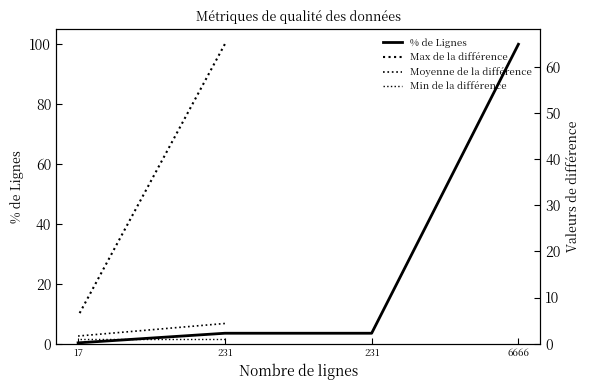

Between which two adjacent categories do Min de la différence and % de Lignes first intersect?

231 and 17